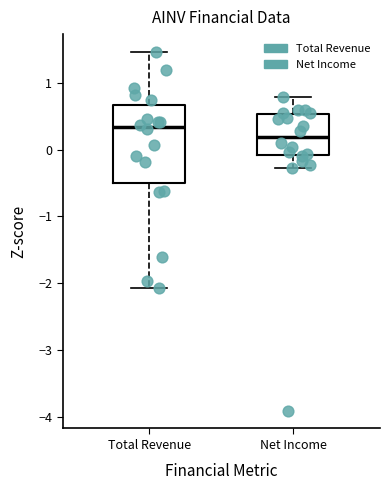

Reading left to right, read every box against the y-axis: the position of its median line, the range the box covers, and the ends of its whiskers. The values are not printed on the chart, so give them approximately, as read against the axis.

Total Revenue: median 0.3, box -0.5 to 0.7, whiskers -2.1 to 1.5
Net Income: median 0.2, box -0.1 to 0.5, whiskers -0.3 to 0.8